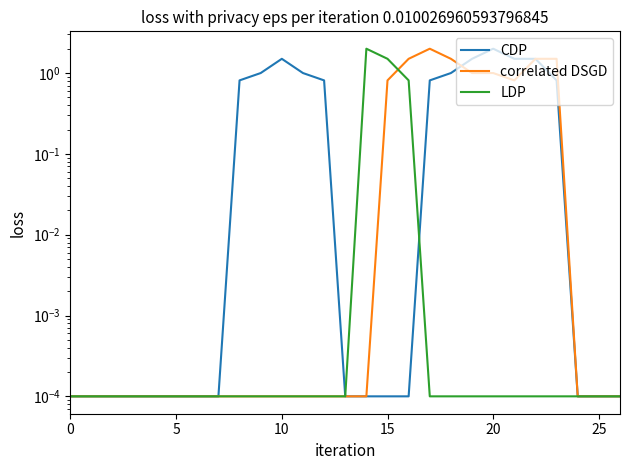

Where is CDP nearest to the value 1?

9